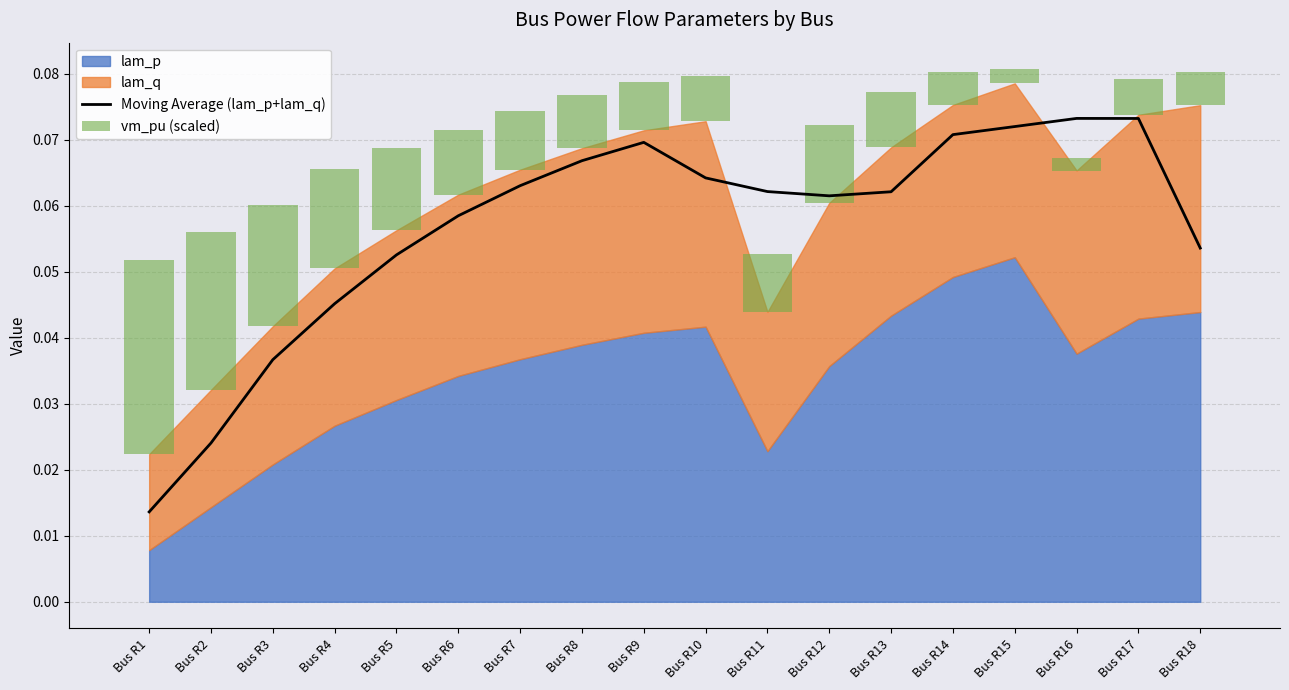

Count the Moving Average (lam_p+lam_q) values in the range 0 to 1.

18